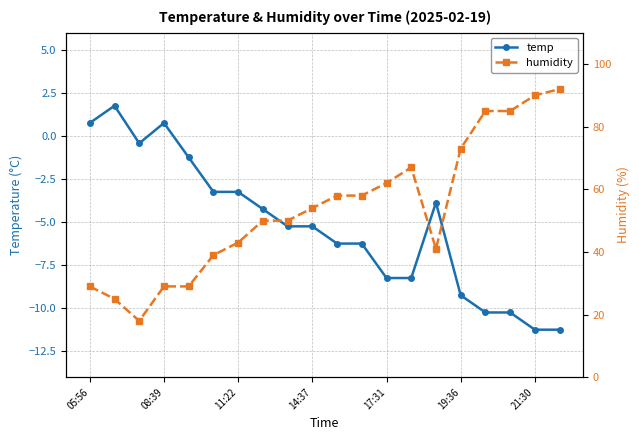

What position from the left is 7?

8